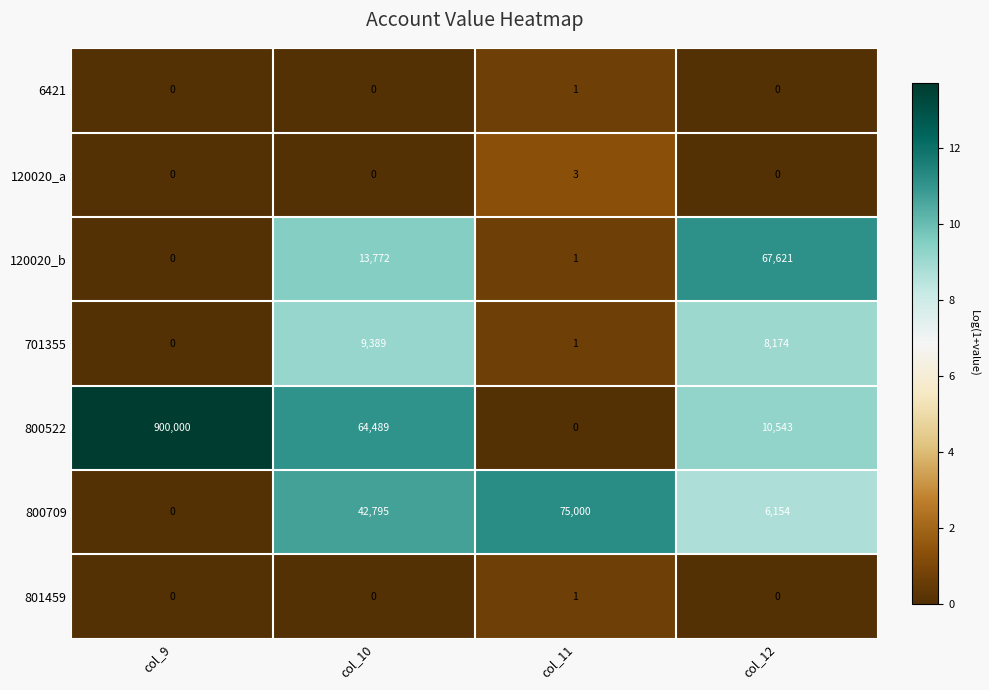

Is it true that 701355 equals 0 at col_9?

True